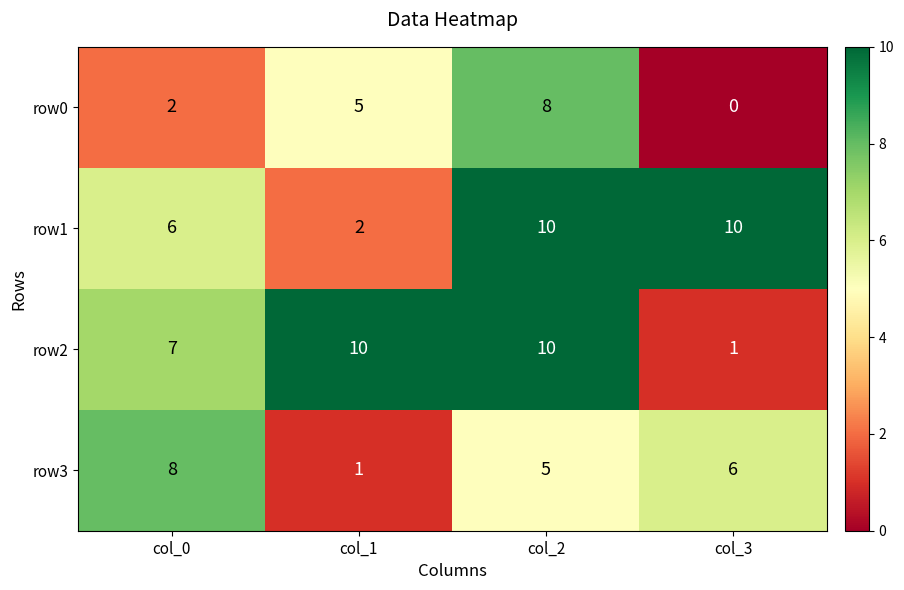

What is the spread (max minus min) of values at col_0?

6